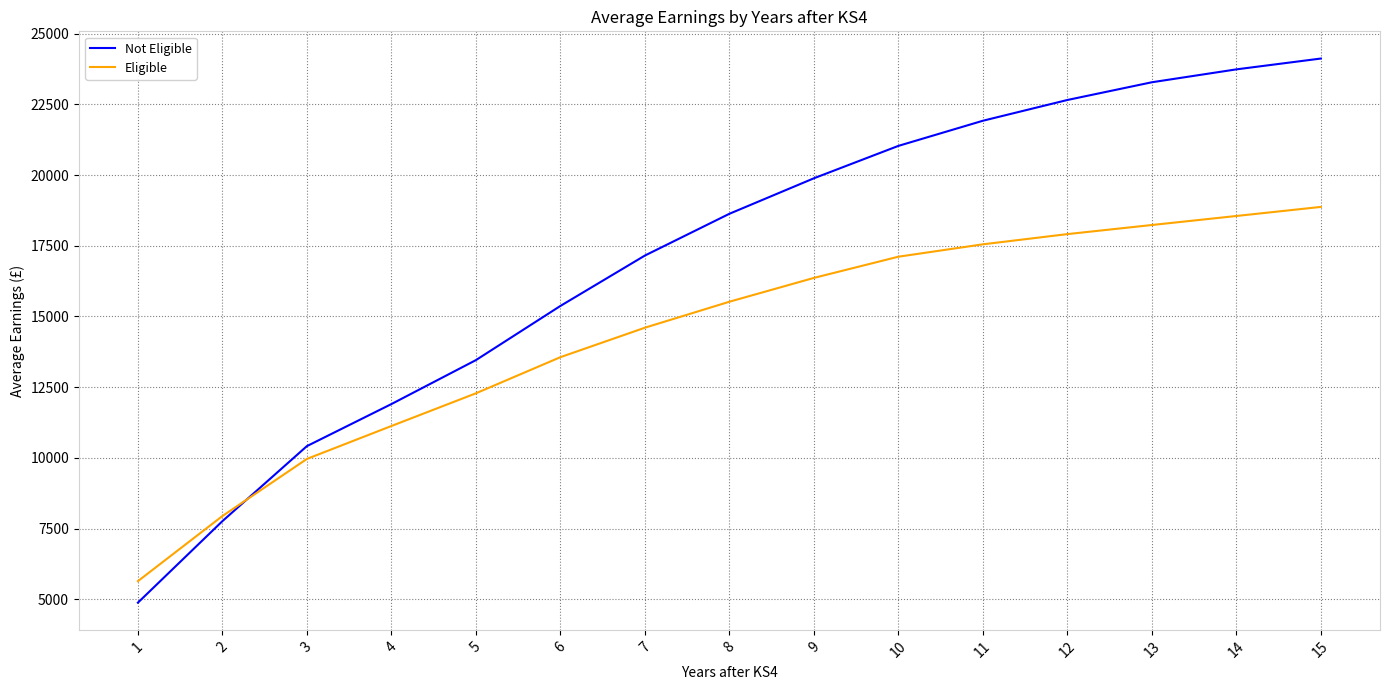

Reading left to right, list all the values displayed in this chart.

Not Eligible: 4880	7763	10416	11903	13457	15373	17155	18632	19887	21033	21922	22656	23283	23739	24122
Eligible: 5641	7943	9963	11127	12283	13561	14603	15522	16364	17114	17552	17913	18235	18554	18875